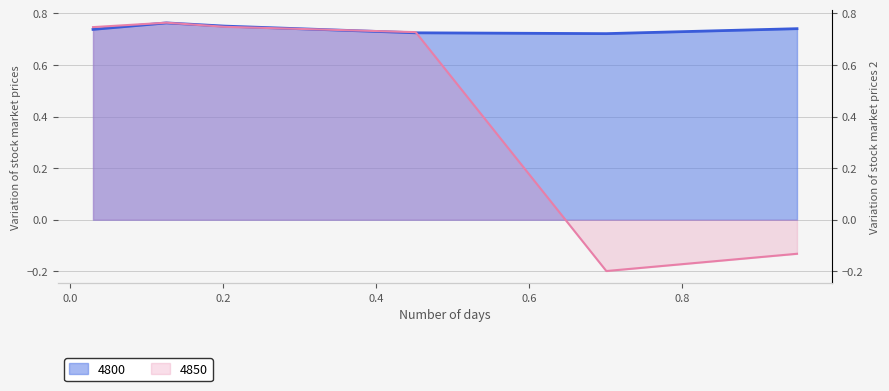

In 4800, how many points are higher than both neighbors (excluding endpoints)?

1